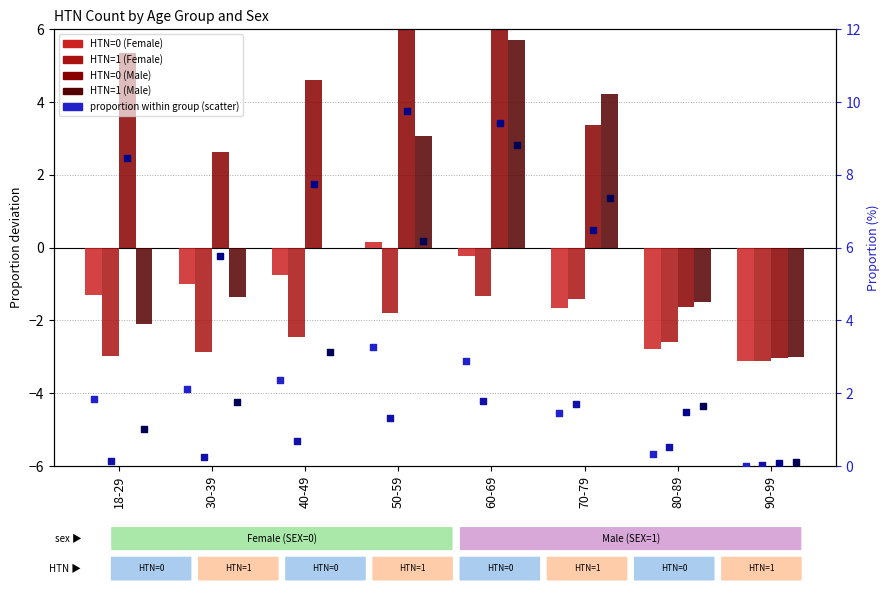

At which category is the sum across all series the highest?

60-69